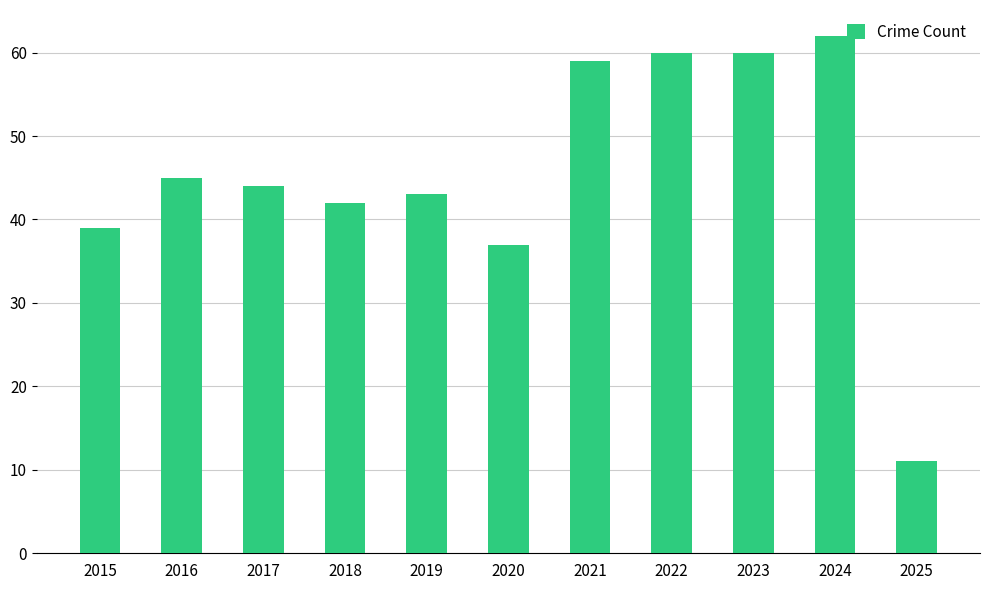

What is the difference between the maximum and second lowest values?

25